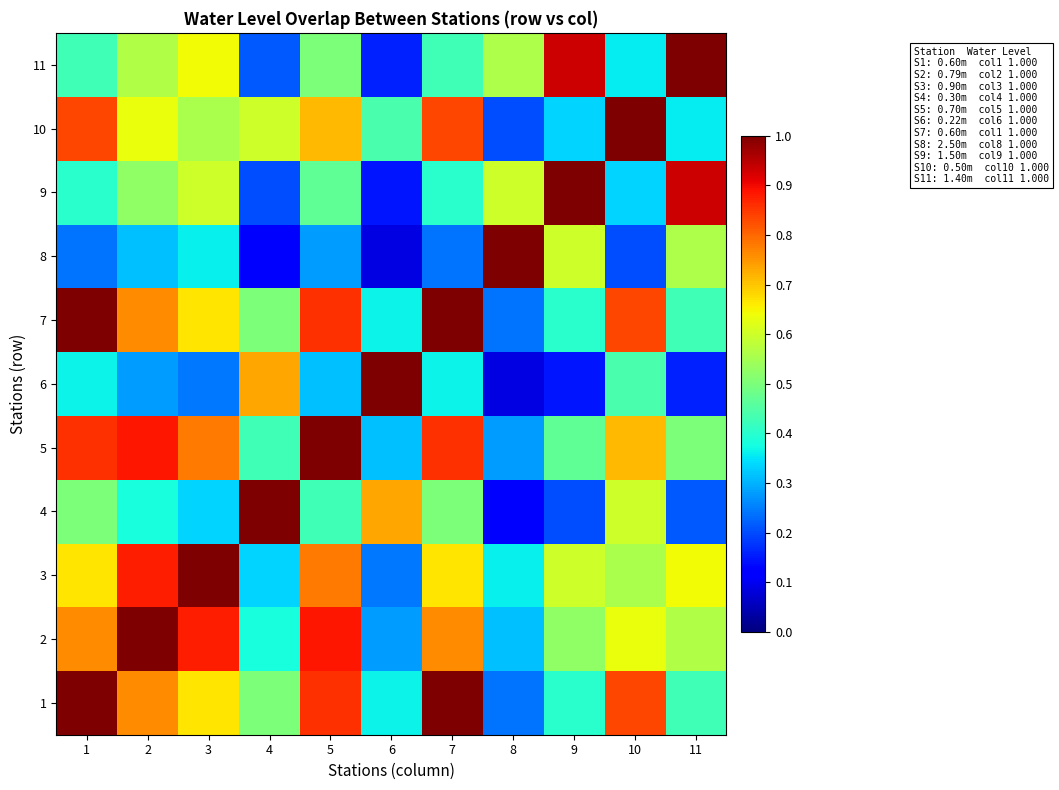

Reading left to right, list all the values displayed in this chart.

1: 1=1.0	2=0.8	3=0.7	4=0.5	5=0.9	6=0.4	7=1.0	8=0.2	9=0.4	10=0.8	11=0.4
2: 1=0.8	2=1.0	3=0.9	4=0.4	5=0.9	6=0.3	7=0.8	8=0.3	9=0.5	10=0.6	11=0.6
3: 1=0.7	2=0.9	3=1.0	4=0.3	5=0.8	6=0.2	7=0.7	8=0.4	9=0.6	10=0.6	11=0.6
4: 1=0.5	2=0.4	3=0.3	4=1.0	5=0.4	6=0.7	7=0.5	8=0.1	9=0.2	10=0.6	11=0.2
5: 1=0.9	2=0.9	3=0.8	4=0.4	5=1.0	6=0.3	7=0.9	8=0.3	9=0.5	10=0.7	11=0.5
6: 1=0.4	2=0.3	3=0.2	4=0.7	5=0.3	6=1.0	7=0.4	8=0.1	9=0.1	10=0.4	11=0.2
7: 1=1.0	2=0.8	3=0.7	4=0.5	5=0.9	6=0.4	7=1.0	8=0.2	9=0.4	10=0.8	11=0.4
8: 1=0.2	2=0.3	3=0.4	4=0.1	5=0.3	6=0.1	7=0.2	8=1.0	9=0.6	10=0.2	11=0.6
9: 1=0.4	2=0.5	3=0.6	4=0.2	5=0.5	6=0.1	7=0.4	8=0.6	9=1.0	10=0.3	11=0.9
10: 1=0.8	2=0.6	3=0.6	4=0.6	5=0.7	6=0.4	7=0.8	8=0.2	9=0.3	10=1.0	11=0.4
11: 1=0.4	2=0.6	3=0.6	4=0.2	5=0.5	6=0.2	7=0.4	8=0.6	9=0.9	10=0.4	11=1.0